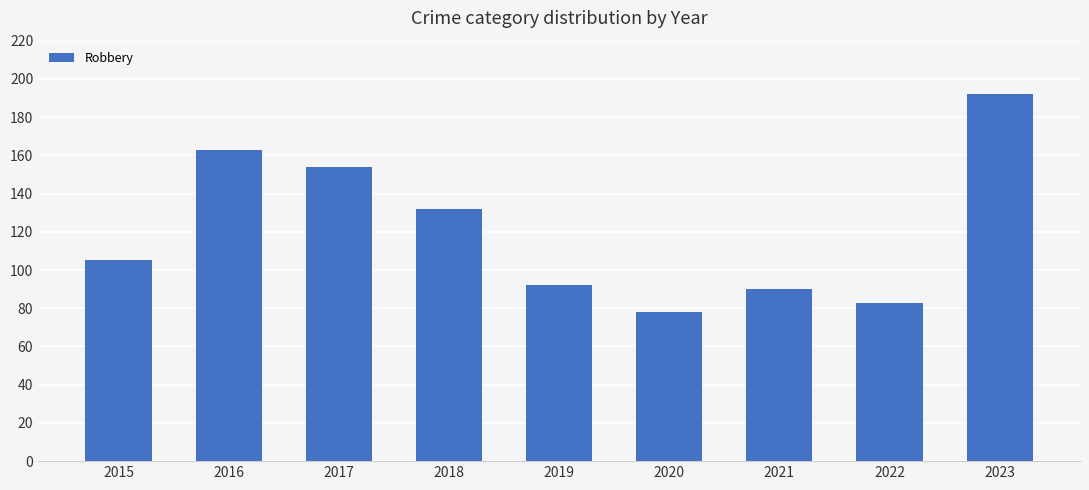

What is the difference between the values at 2022 and 2019?

9